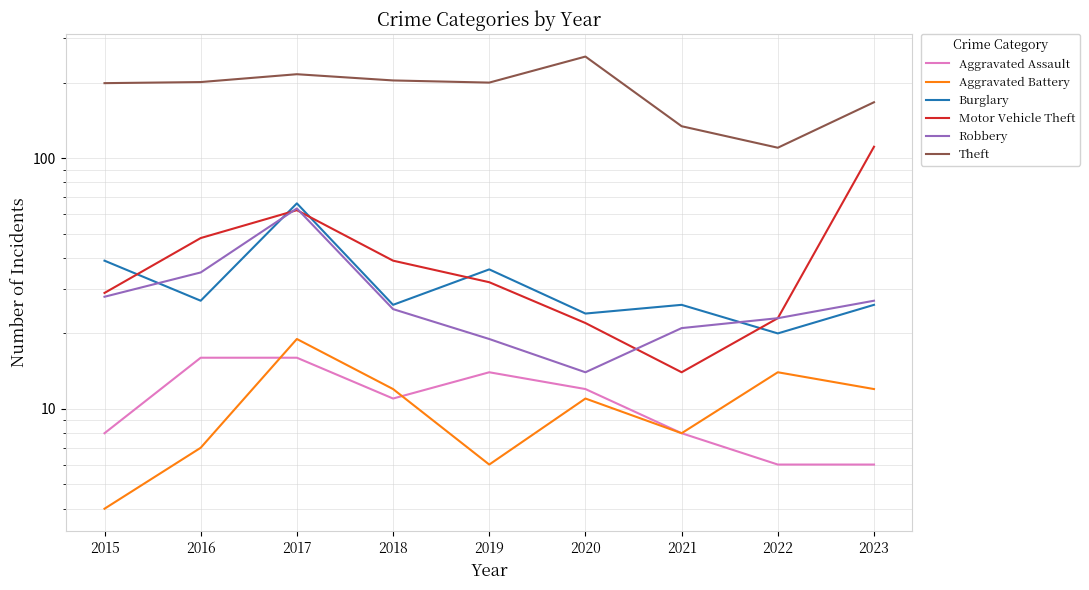

Reading left to right, transcribe all the data shown in this chart.

Aggravated Assault: 2015=8	2016=16	2017=16	2018=11	2019=14	2020=12	2021=8	2022=6	2023=6
Aggravated Battery: 2015=4	2016=7	2017=19	2018=12	2019=6	2020=11	2021=8	2022=14	2023=12
Burglary: 2015=39	2016=27	2017=66	2018=26	2019=36	2020=24	2021=26	2022=20	2023=26
Motor Vehicle Theft: 2015=29	2016=48	2017=62	2018=39	2019=32	2020=22	2021=14	2022=23	2023=111
Robbery: 2015=28	2016=35	2017=63	2018=25	2019=19	2020=14	2021=21	2022=23	2023=27
Theft: 2015=199	2016=201	2017=216	2018=204	2019=200	2020=254	2021=134	2022=110	2023=167